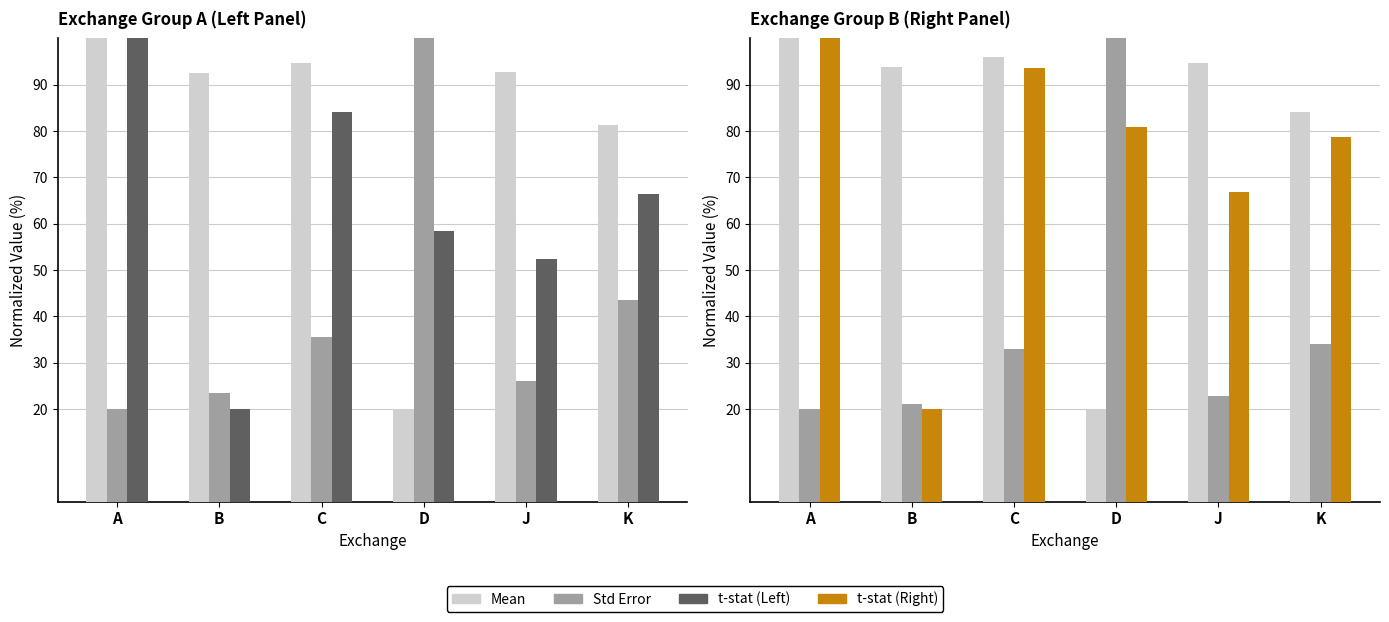

What is the maximum value for Std Error?

100.0